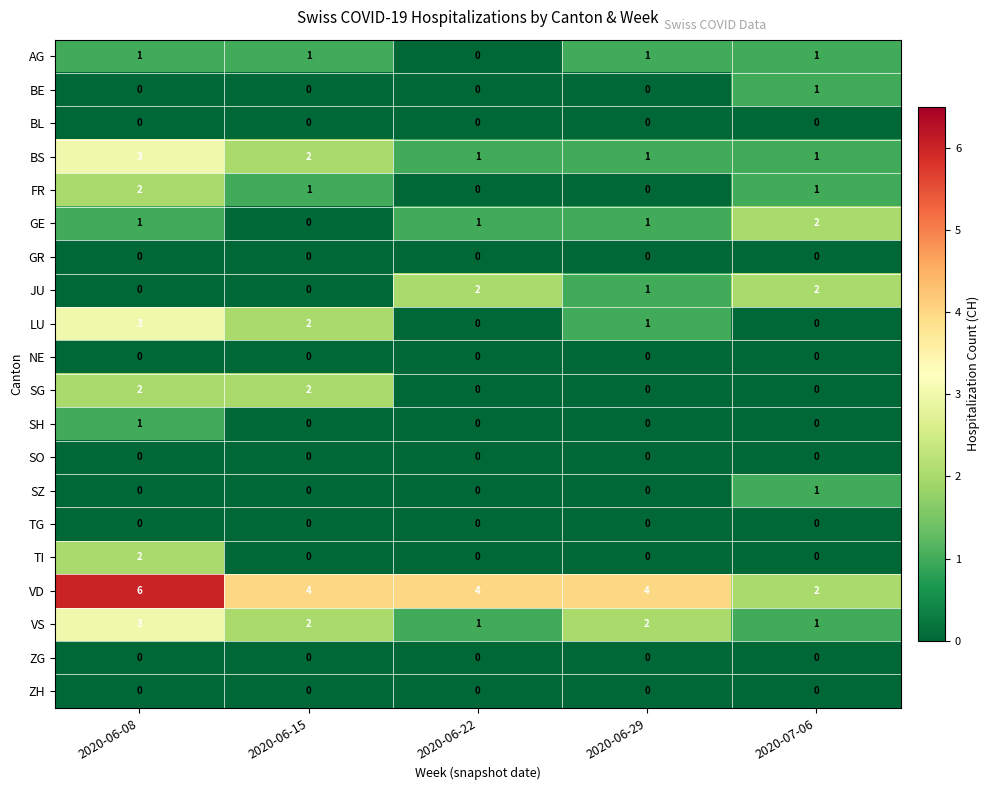

What is the sum of all JU values?

5